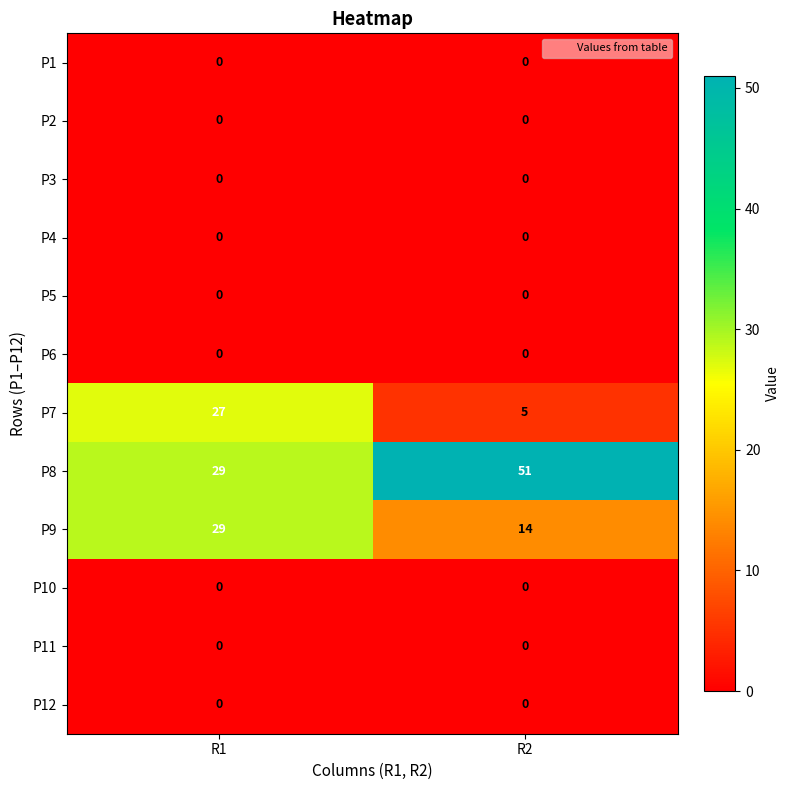

At how many categories does at least one series exceed 3?

2